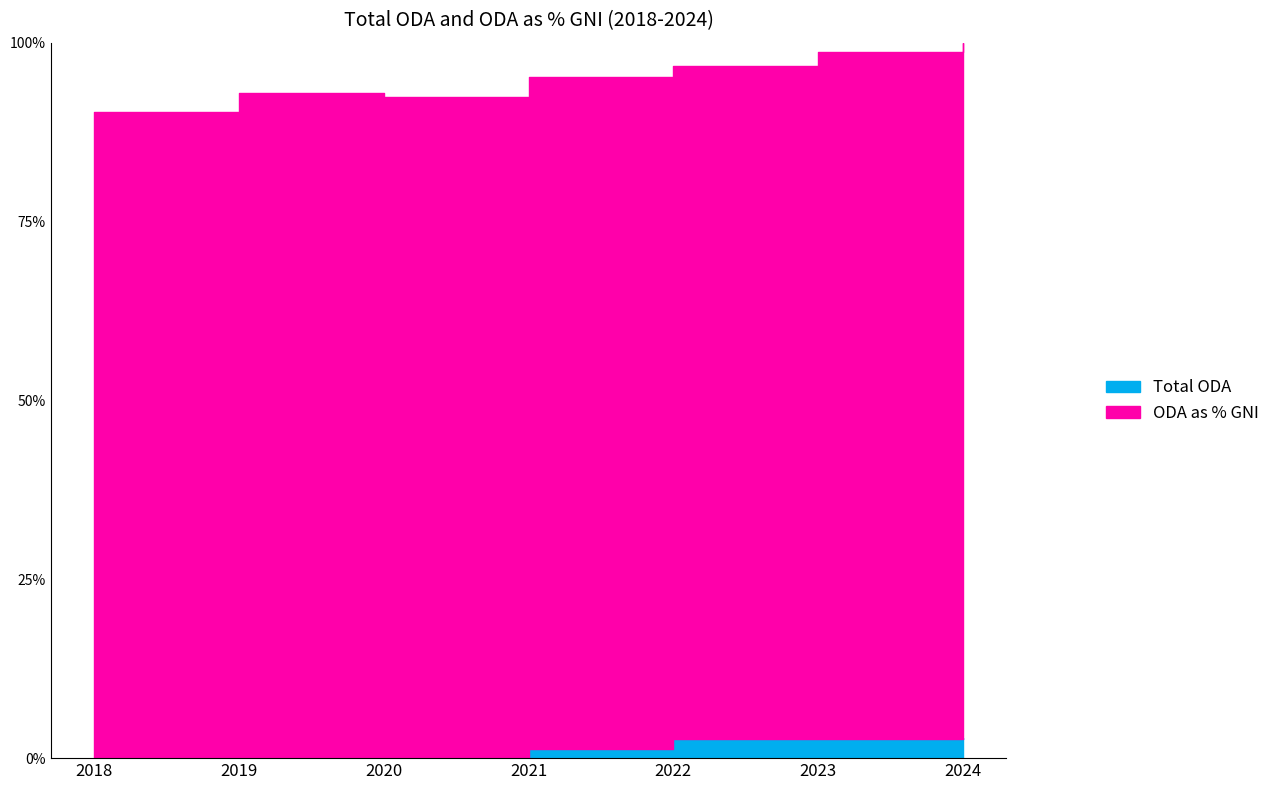

Which category has the highest value across all series?

2024